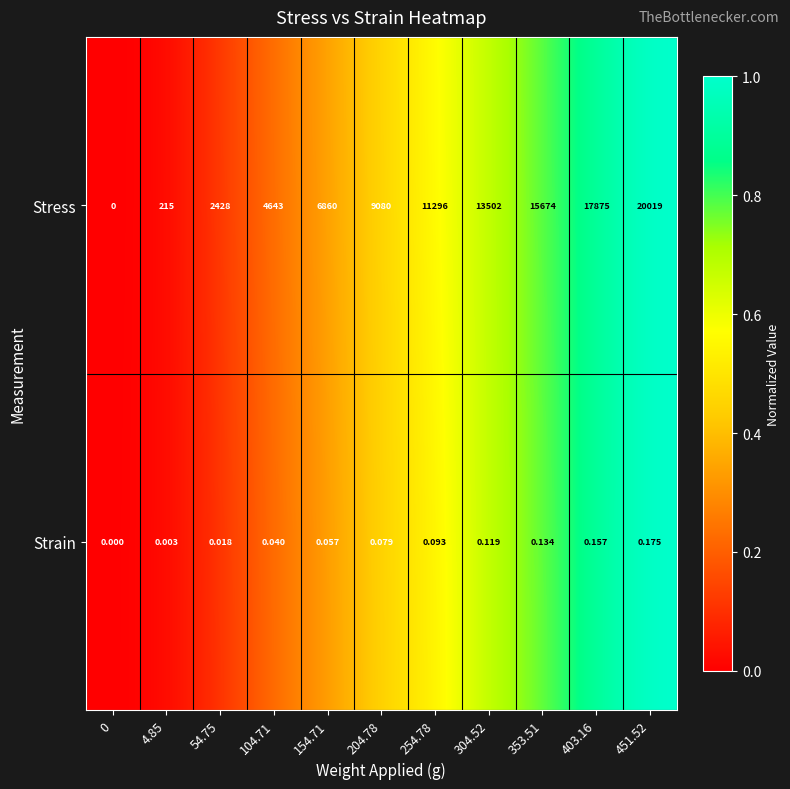

What is the maximum value shown in the chart?

20019.0